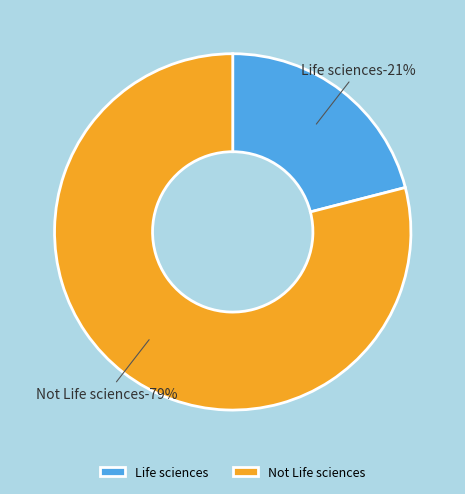

How many slices are in this pie chart?

2